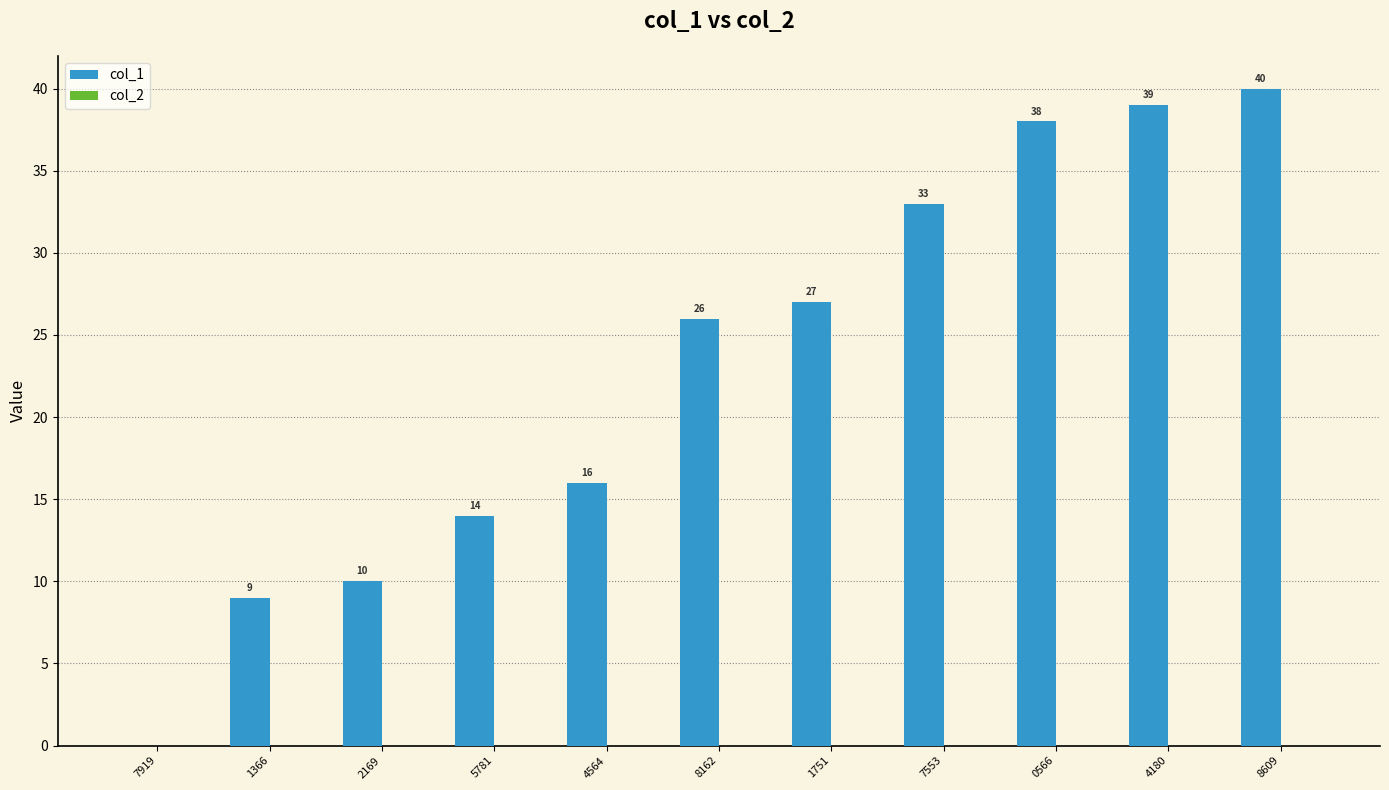

Count the number of categories in the chart.

11